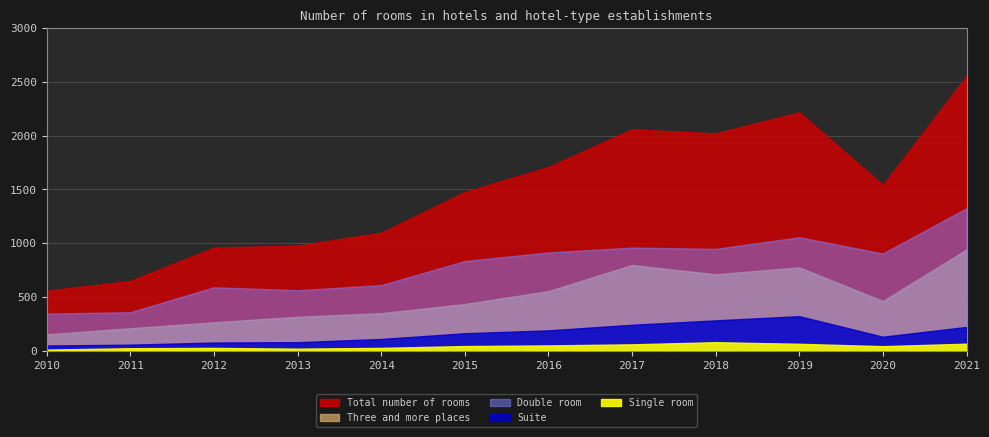

Which series has the largest total across all categories?

Total number of rooms